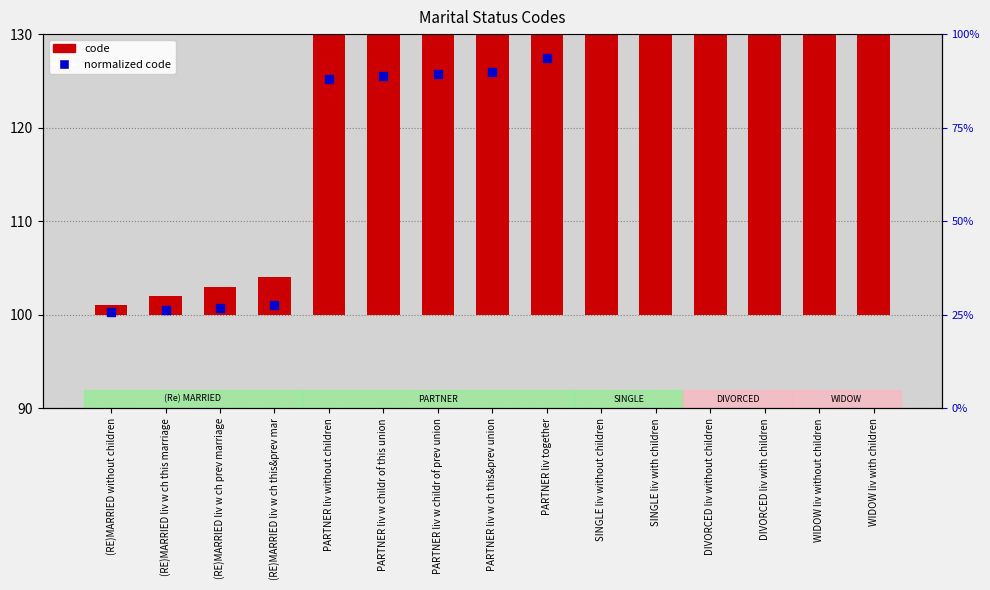

At how many categories does at least one series exceed 238?

4